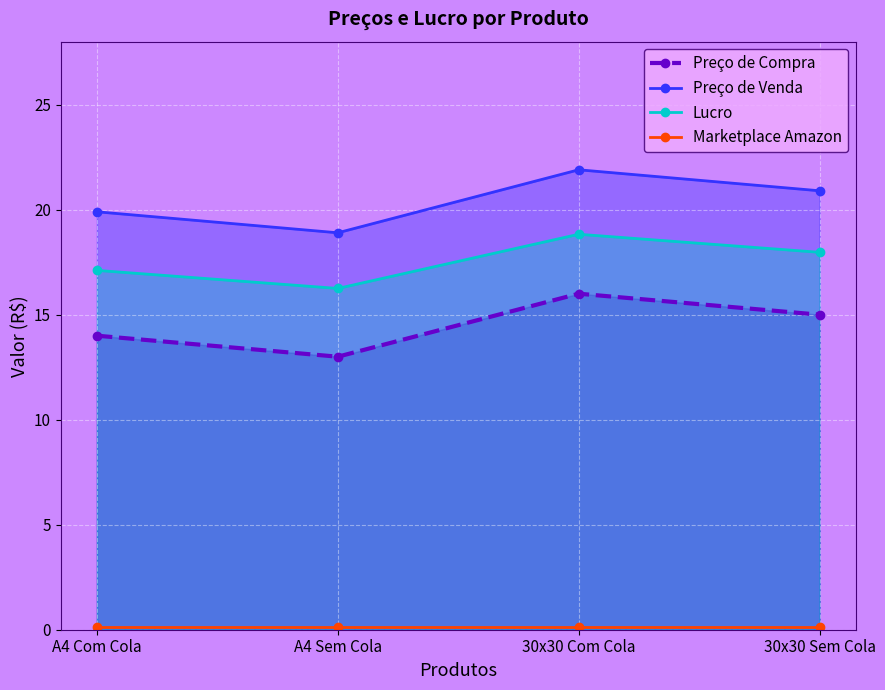

Count the Preço de Compra values in the range 14 to 16.

3